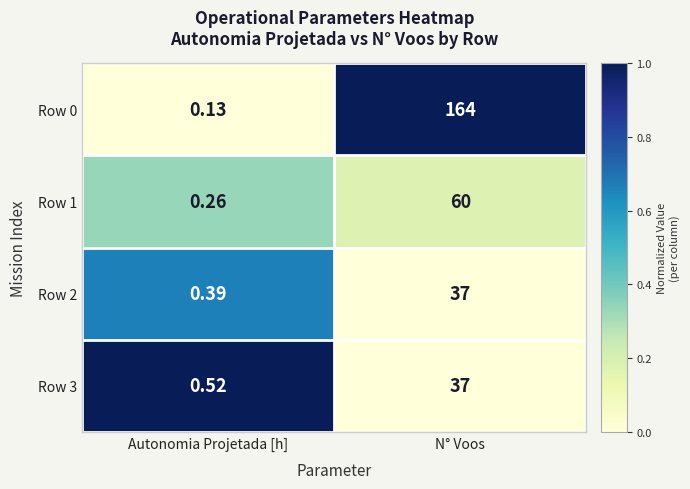

Which series has the largest total across all categories?

Row 0